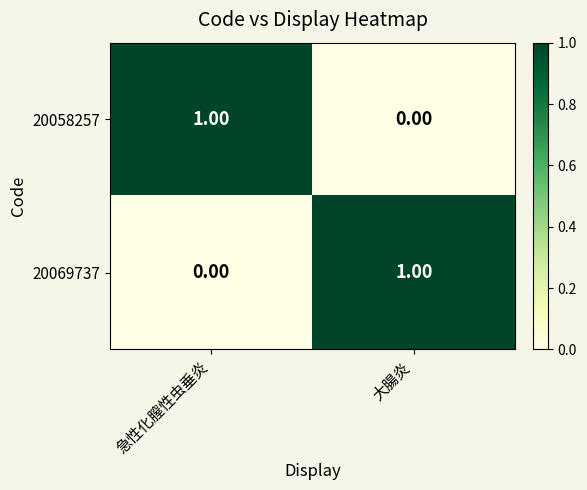

At which label is 20058257 closest to 0?

大腸炎